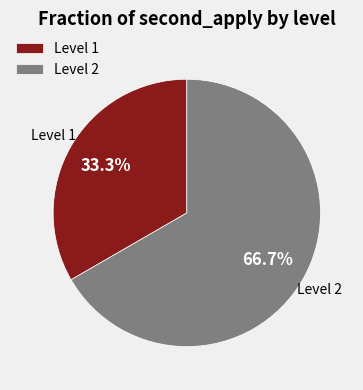

To the nearest percent, what is the difference between the largest and smallest slice percentages?

33%